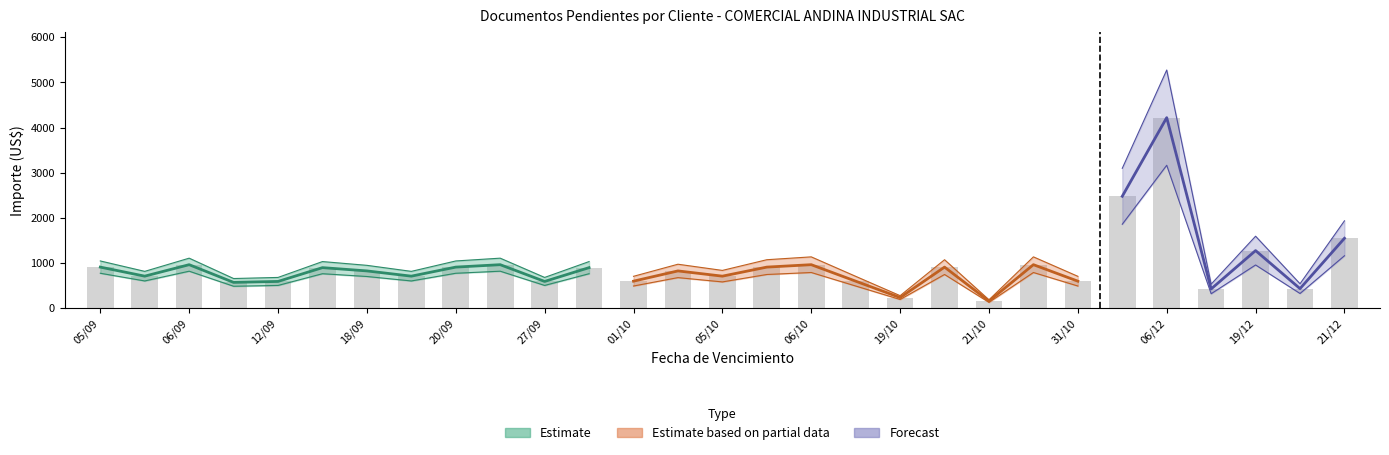

What value does the data have at 06/10?

962.3